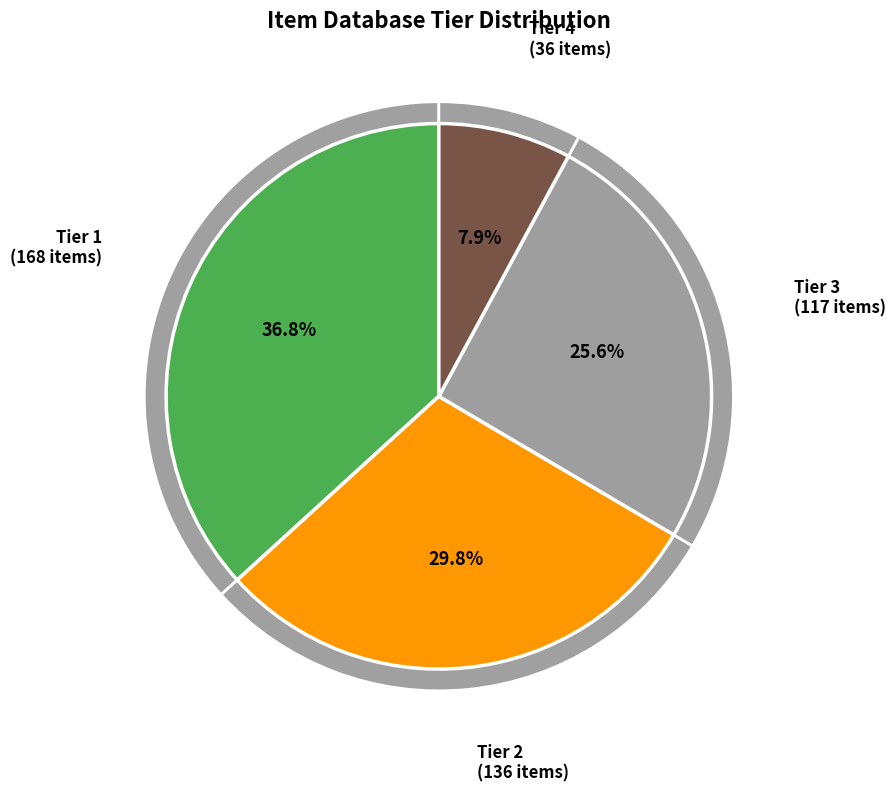

To the nearest percent, what is the average slice percentage?

25%